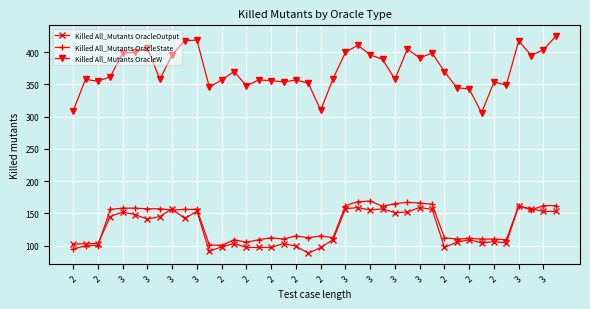

Which series ends up on top after the final intersection of Killed All_Mutants OracleOutput and Killed All_Mutants OracleState?

Killed All_Mutants OracleState